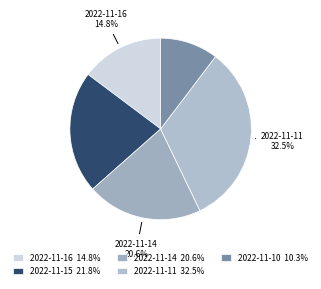

How many segments does this pie chart have?

5